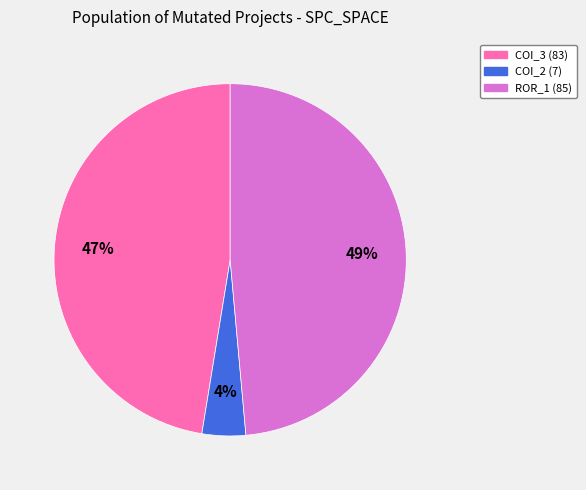

To the nearest percent, what is the average slice percentage?

33%